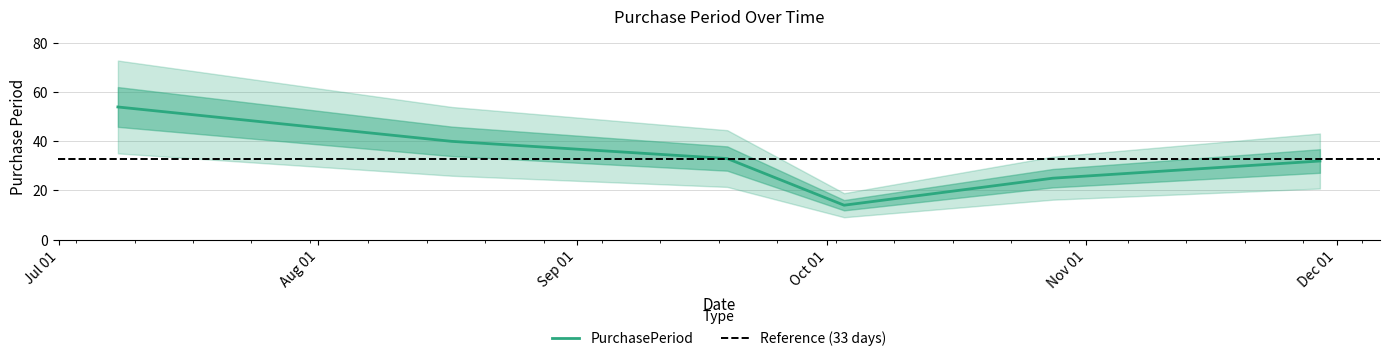

Rank the categories by value from highest to lowest.

2017-07-08, 2017-08-17, 2017-09-19, 2017-11-29, 2017-10-28, 2017-10-03